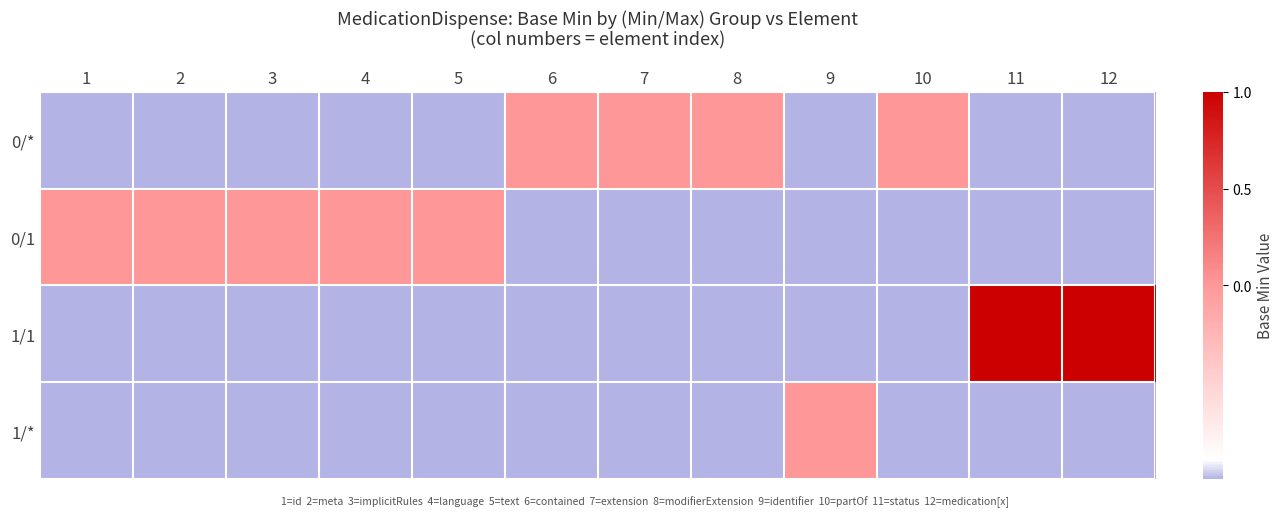

At how many categories does at least one series exceed 0?

2